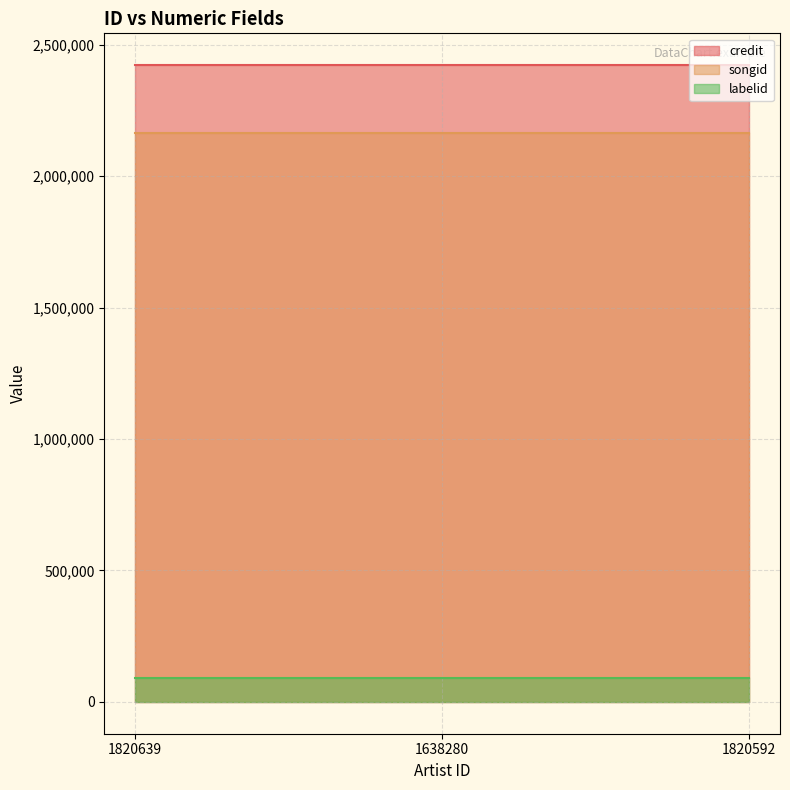

At which label does credit reach its minimum?

1820639